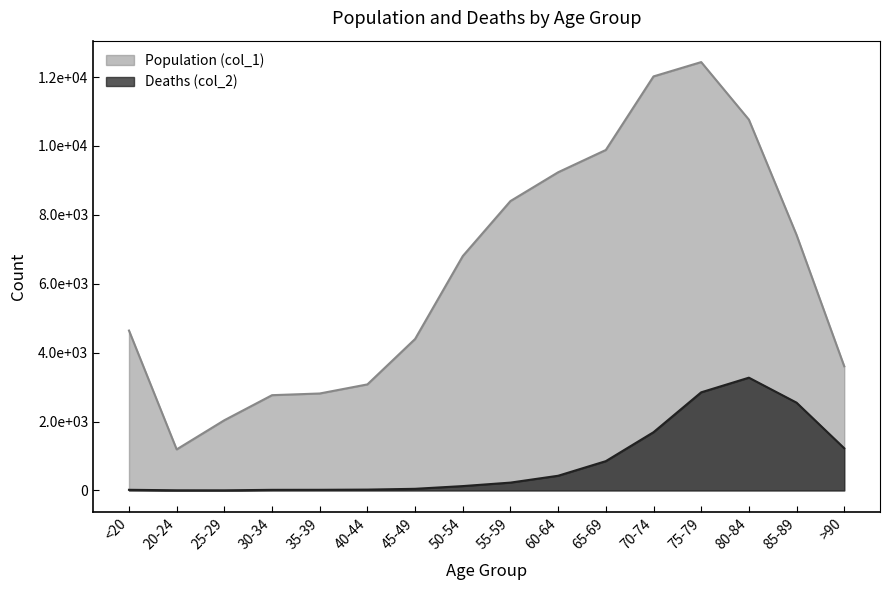

Which series has the largest total across all categories?

Population (col_1)